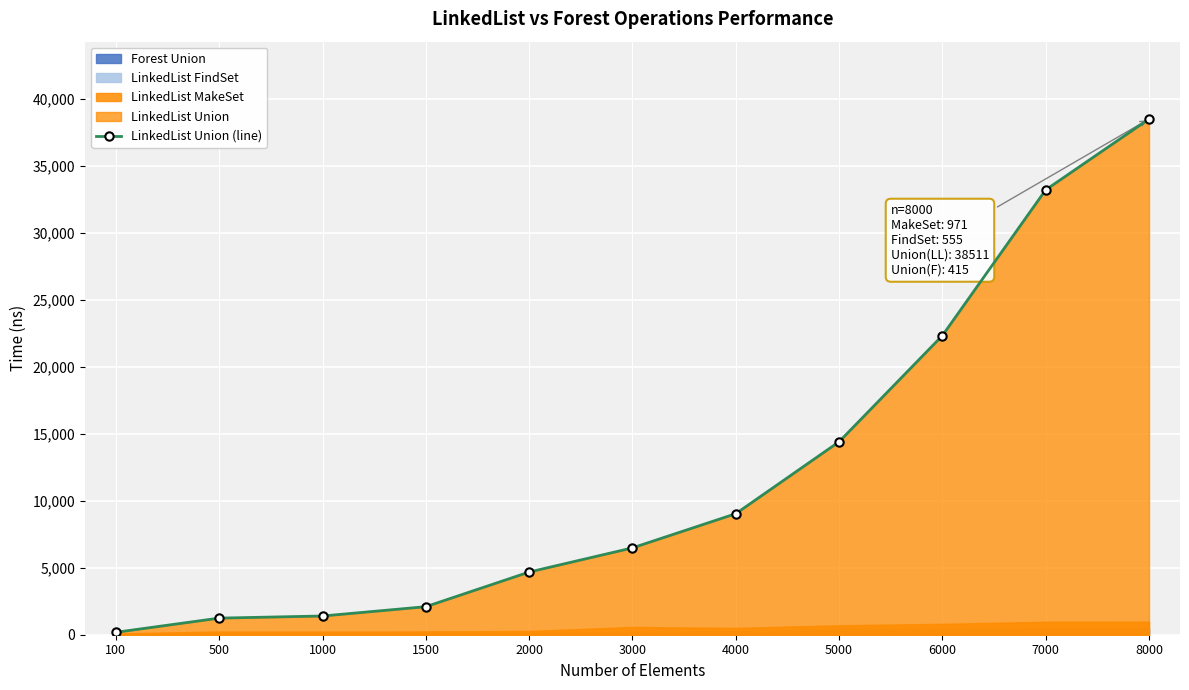

What is the change in value from 1500 to 4000?

+6944